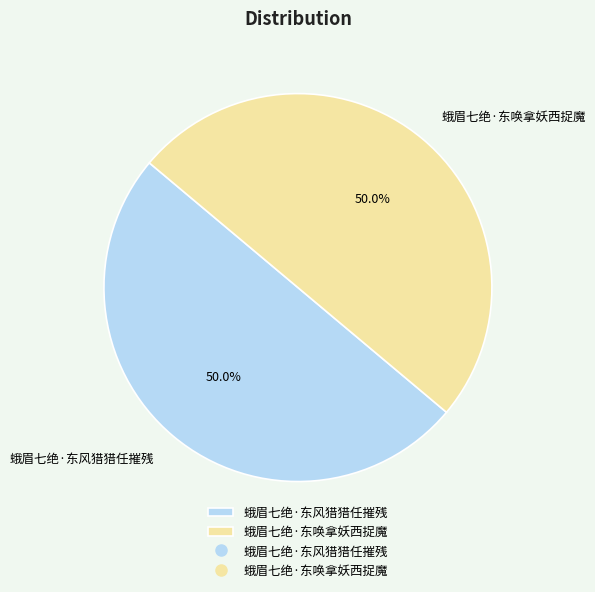

What is the ratio of the value at 蛾眉七绝·东风猎猎任摧残 to the value at 蛾眉七绝·东唤拿妖西捉魔?

1.0